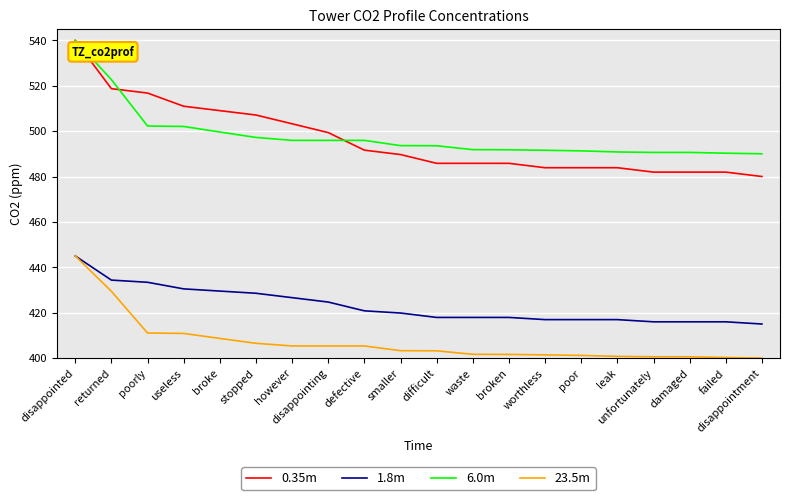

At damaged, list the series in order from largest to smallest.

6.0m, 0.35m, 1.8m, 23.5m